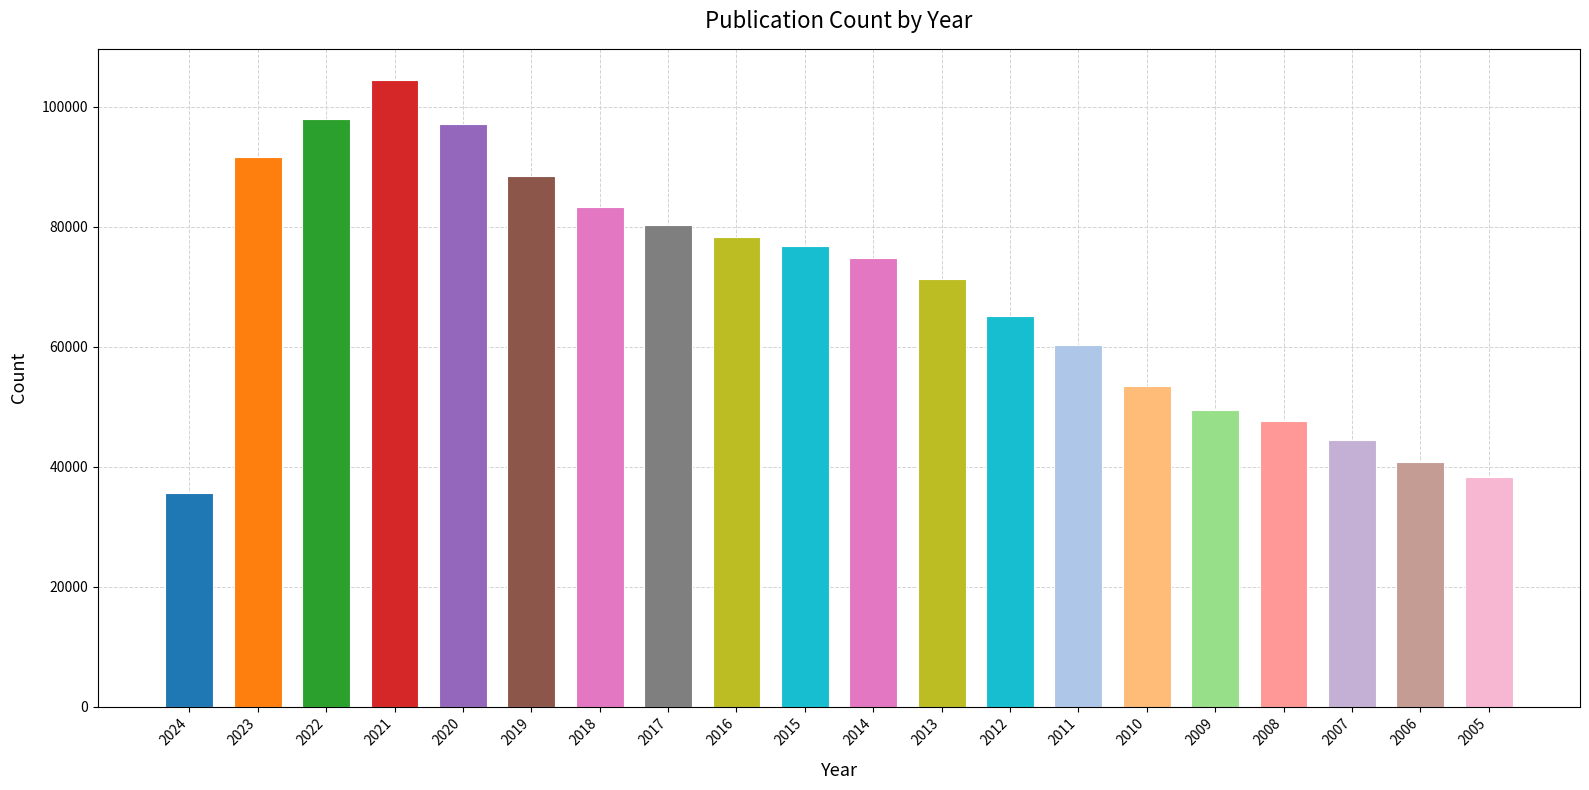

Are the bars grouped side by side (vs. stacked)?

No